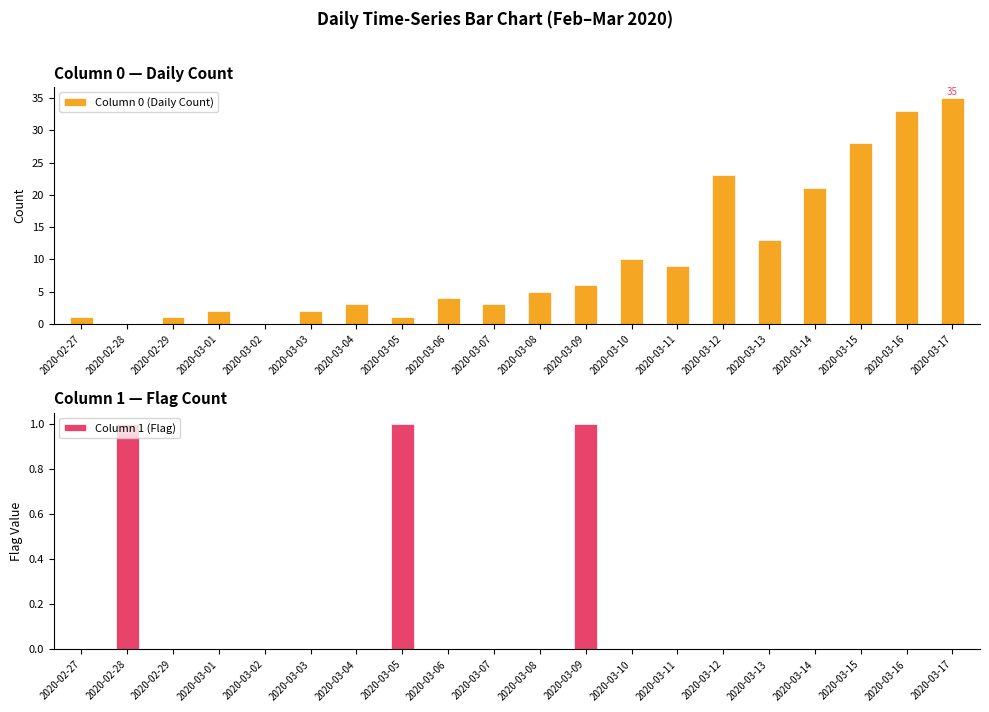

Which has a higher value, 2020-03-11 or 2020-03-01?

2020-03-11